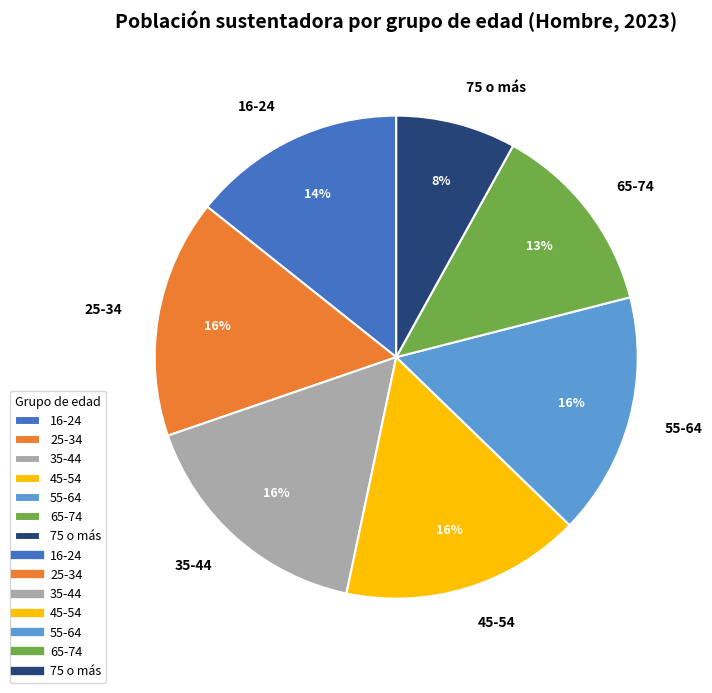

Is it true that 45-54 is 5% of the pie?

False